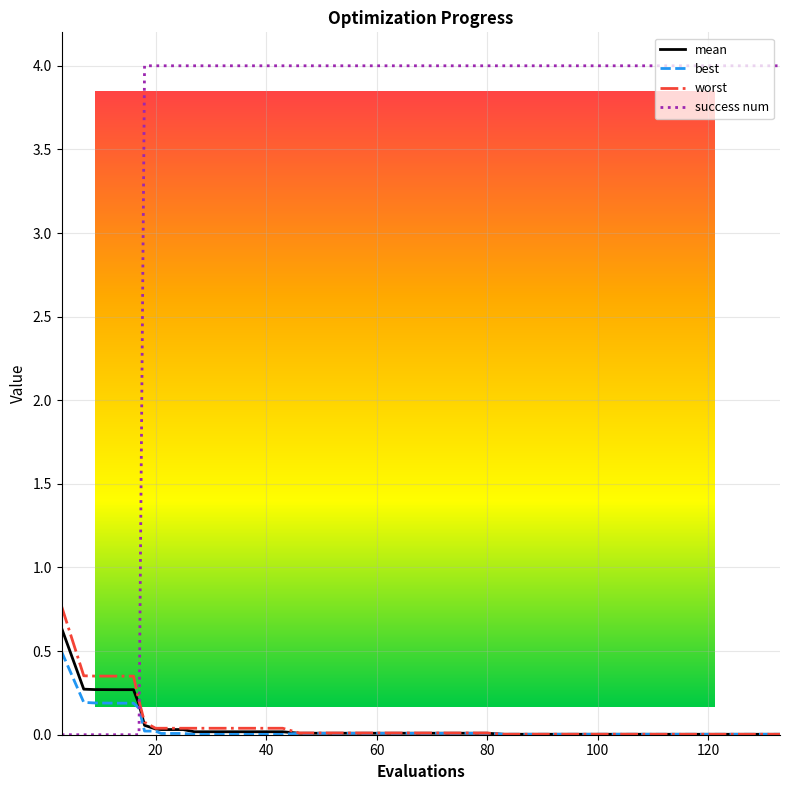

How many intersections are there between mean and success num?

1